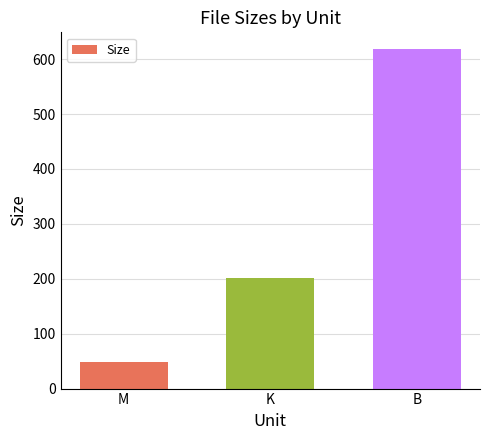

What is the greatest value displayed?

618.0